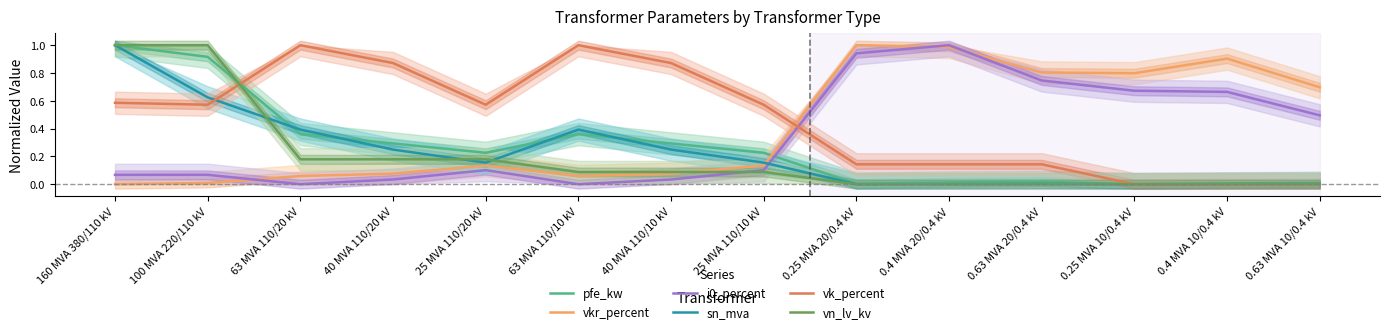

What are all the series names shown in the legend?

pfe_kw, vkr_percent, i0_percent, sn_mva, vk_percent, vn_lv_kv